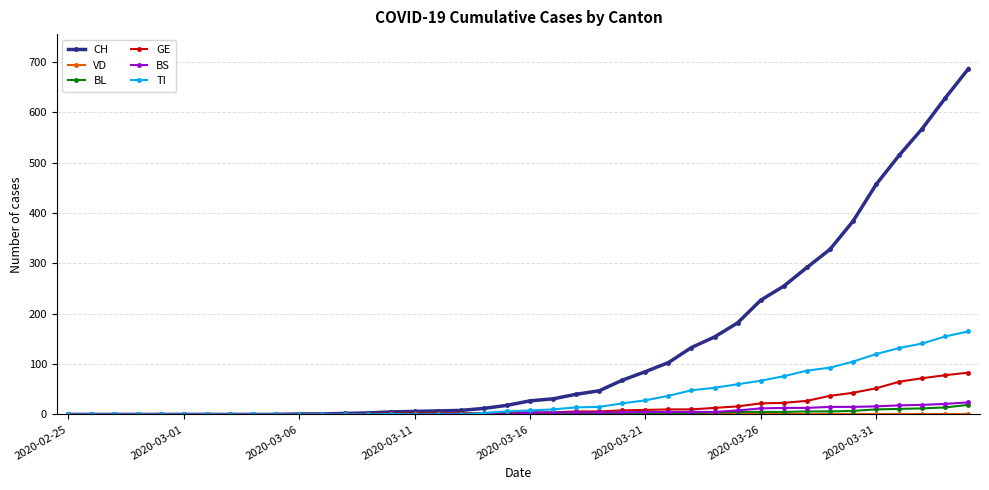

Which series has the largest total across all categories?

CH